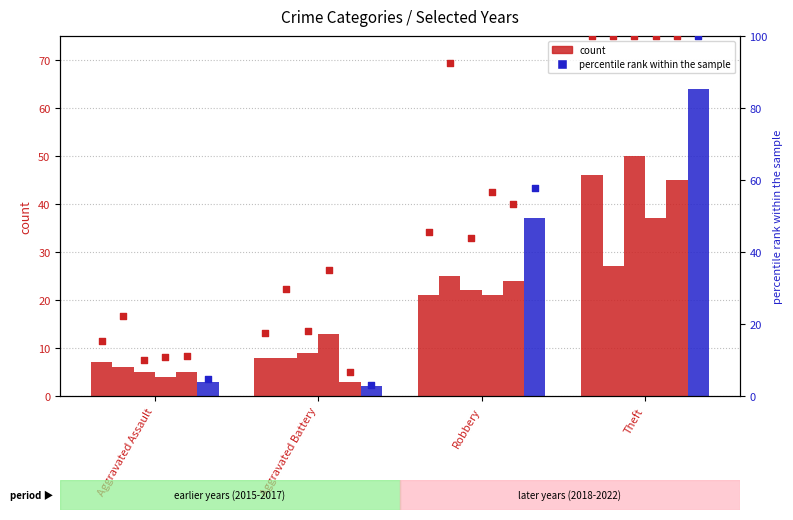

Is the value of 2021 pct at Aggravated Battery greater than the value of 2022 pct at Aggravated Assault?

Yes